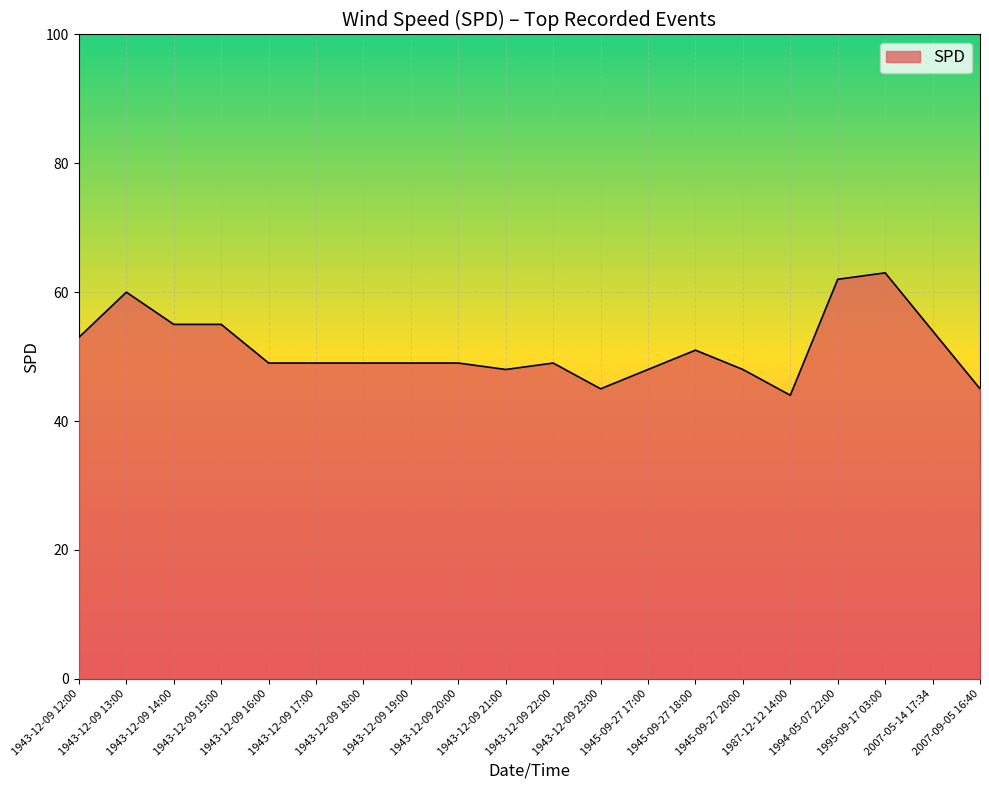

What is the difference between the maximum and minimum values?

19